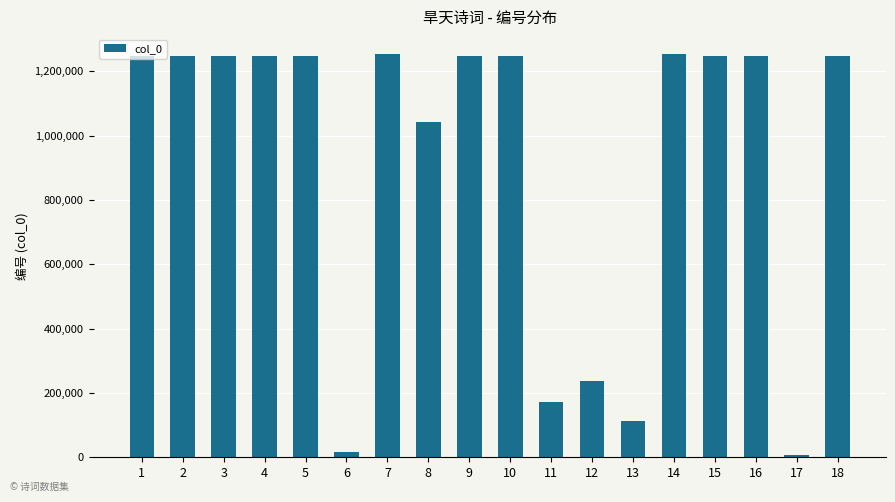

The value at 18 is 824499. True or false?

False